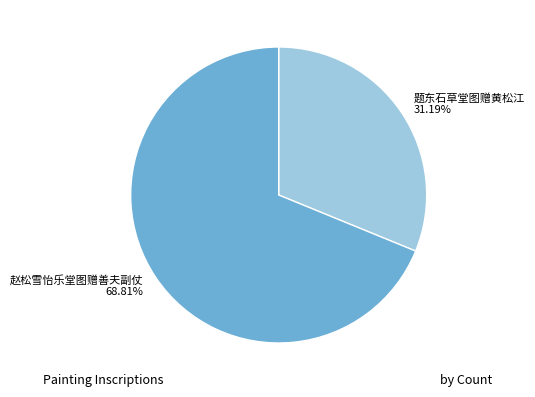

To the nearest percent, what is the average slice percentage?

50%